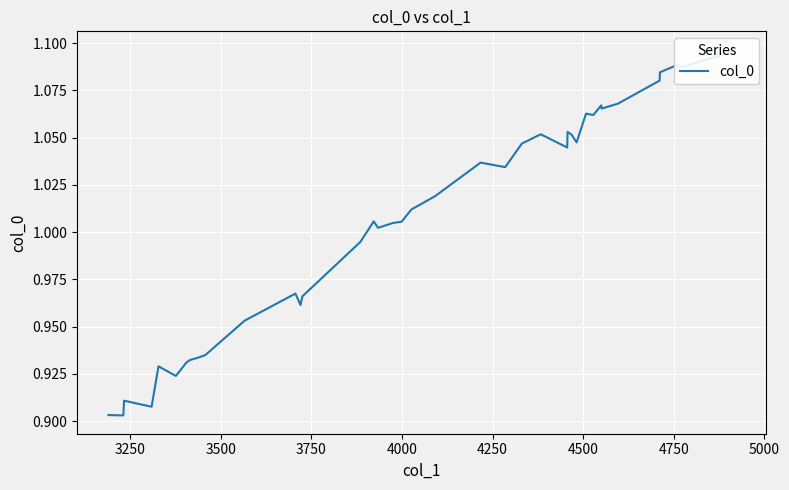

What is the value of the 28th point from the left?

1.1